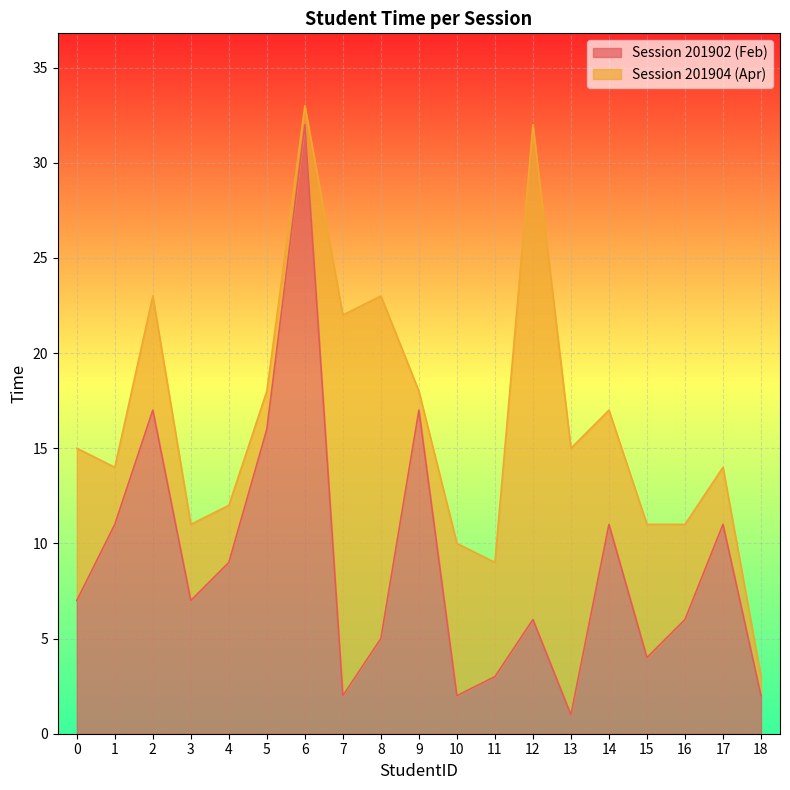

What is the ratio of the value at 6 to the value at 13?

32.0